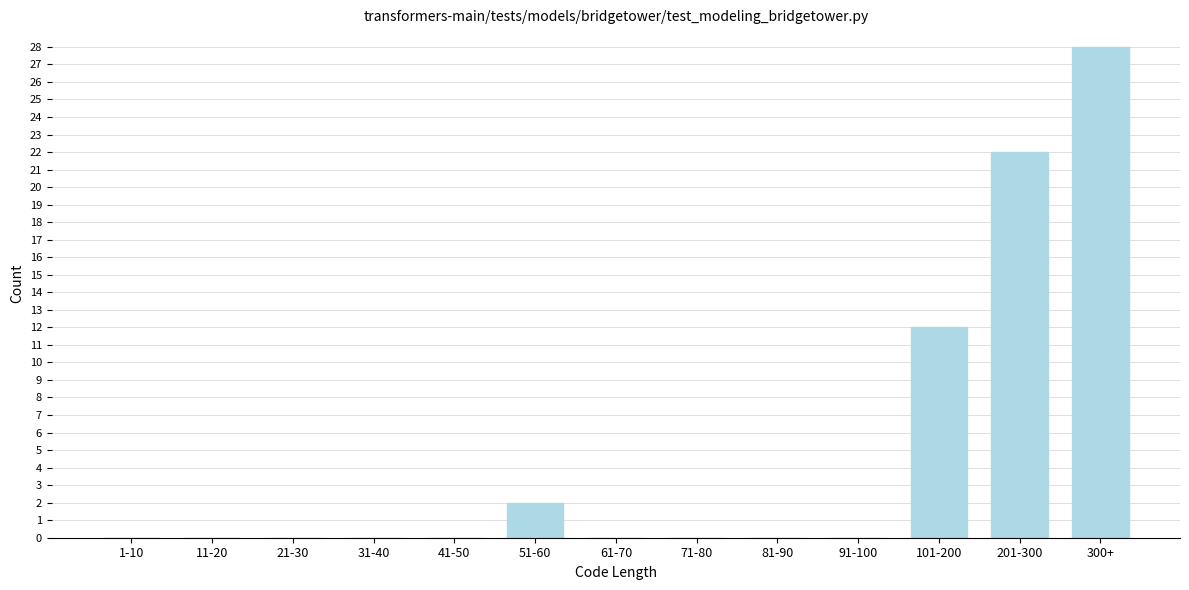

Reading left to right, transcribe all the data shown in this chart.

1-10=0	11-20=0	21-30=0	31-40=0	41-50=0	51-60=2	61-70=0	71-80=0	81-90=0	91-100=0	101-200=12	201-300=22	300+=28